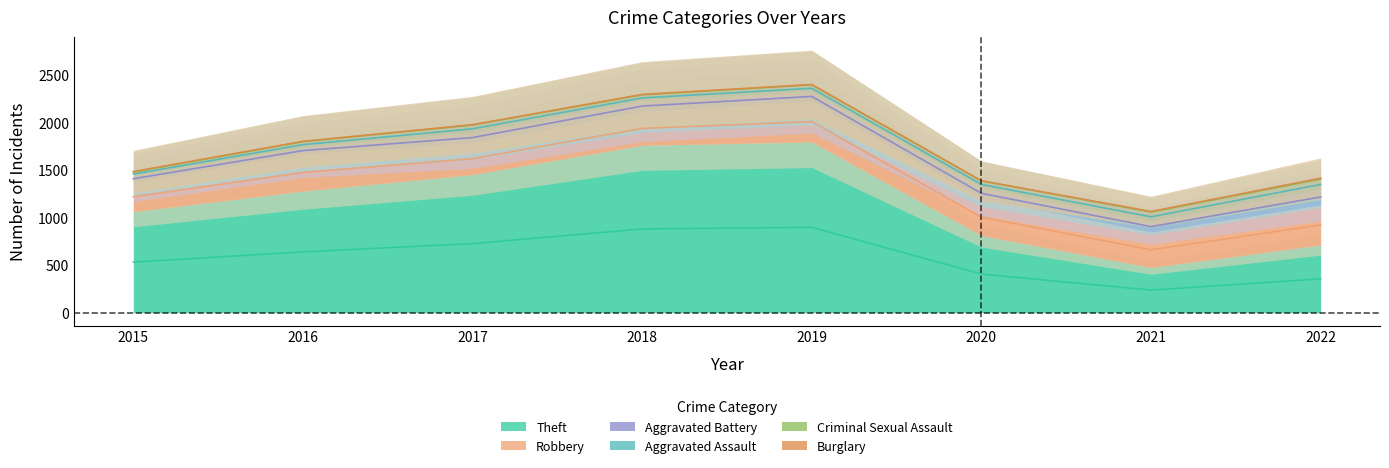

True or false: Criminal Sexual Assault and Burglary intersect in this chart.

False